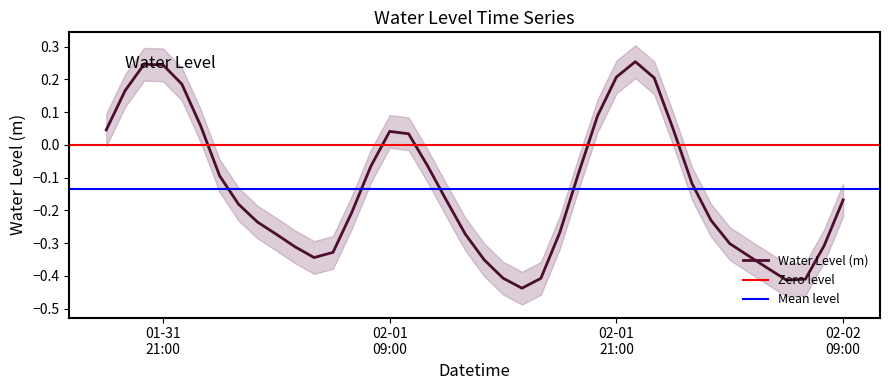

True or false: the data has more than 1 interior local peaks.

True